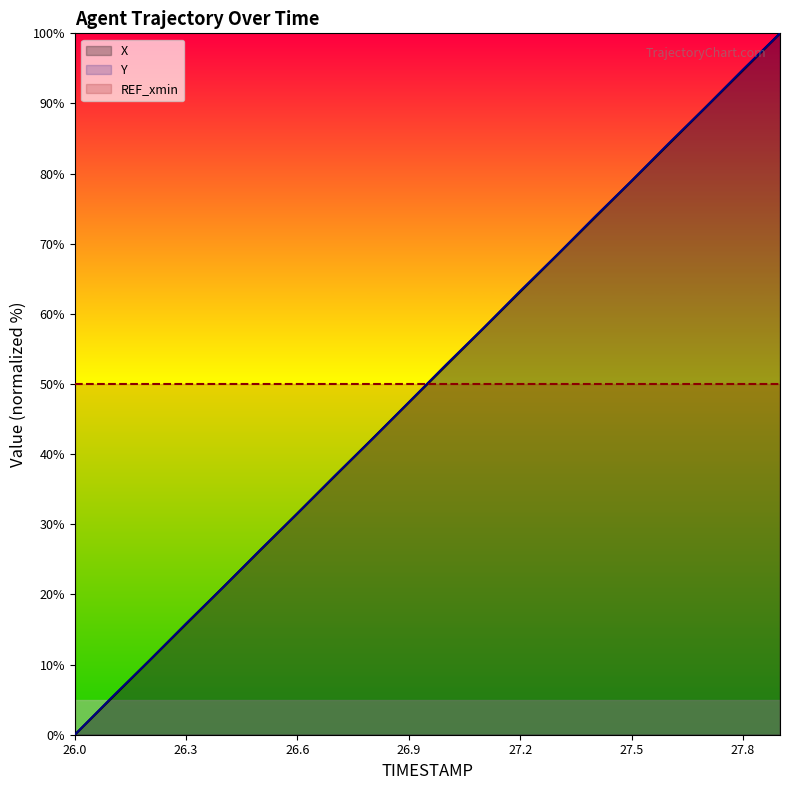

Is it true that Y equals 63.3 at 27.2?

True